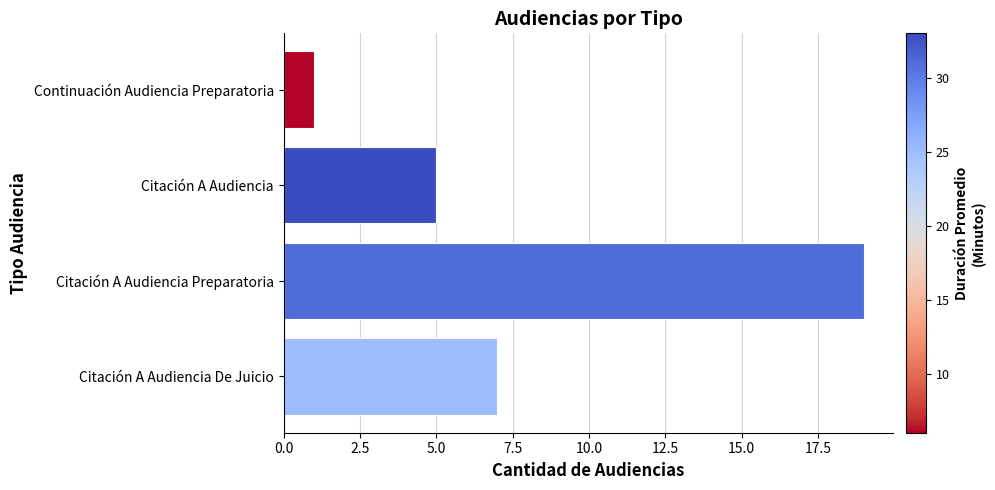

True or false: the data shows 2 at Continuación Audiencia Preparatoria.

False